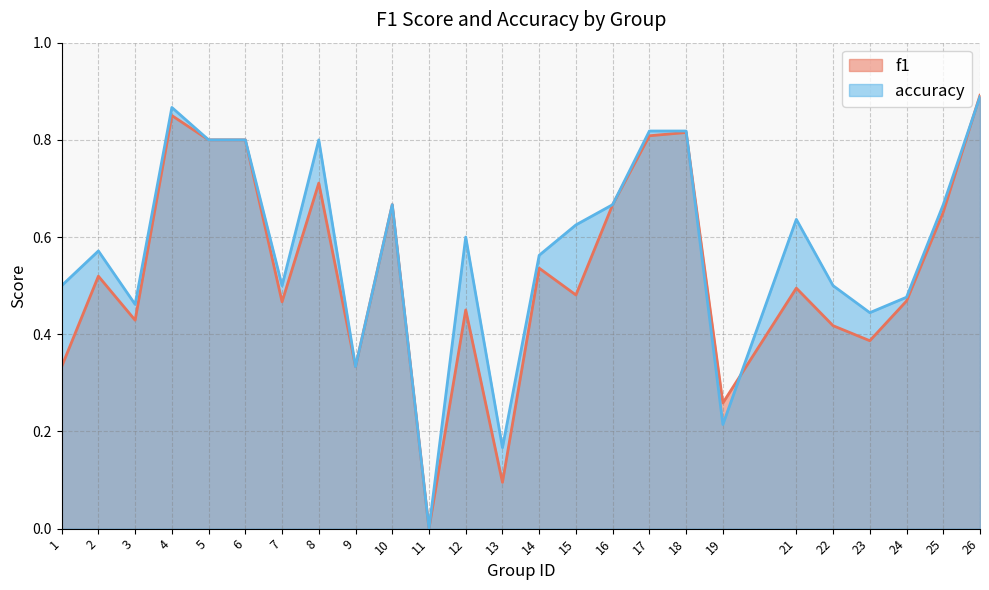

Rank the series by their maximum value, from lowest to highest.

accuracy, f1